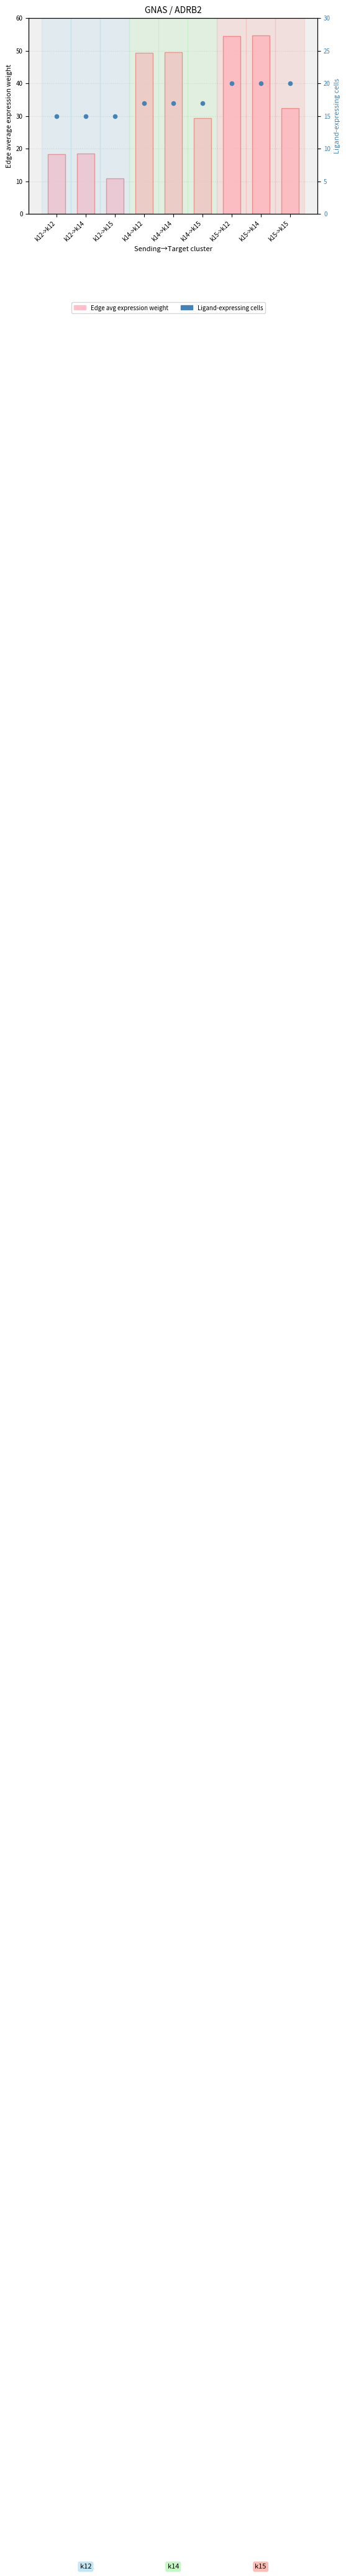

At which category is the sum across all series the highest?

k15->k14